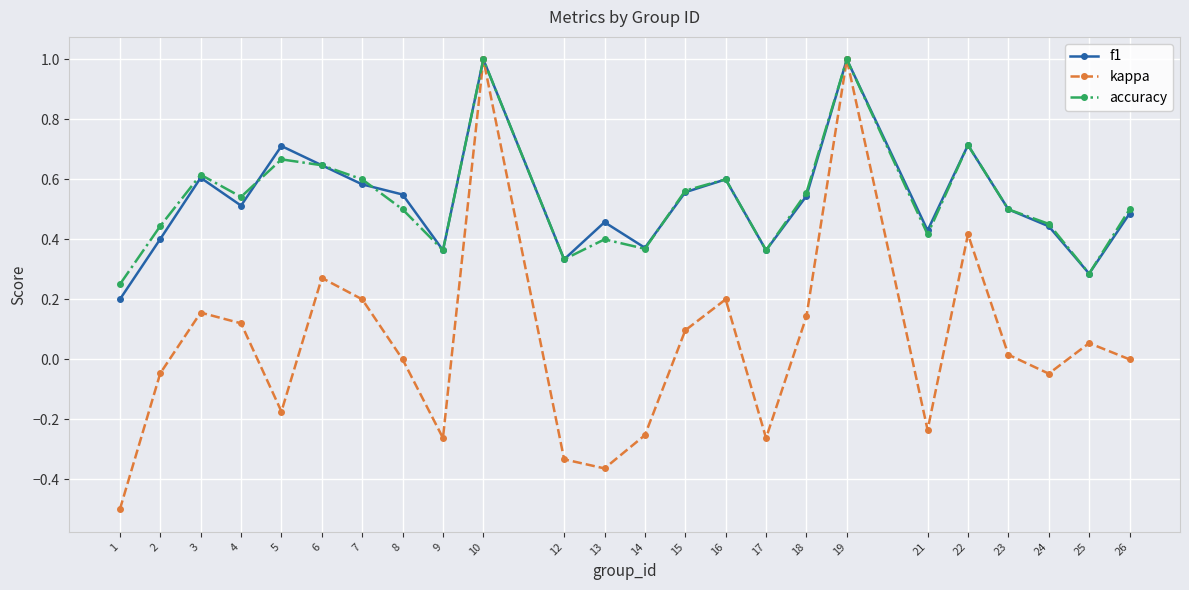

What is the lowest value of the kappa series?

-0.5